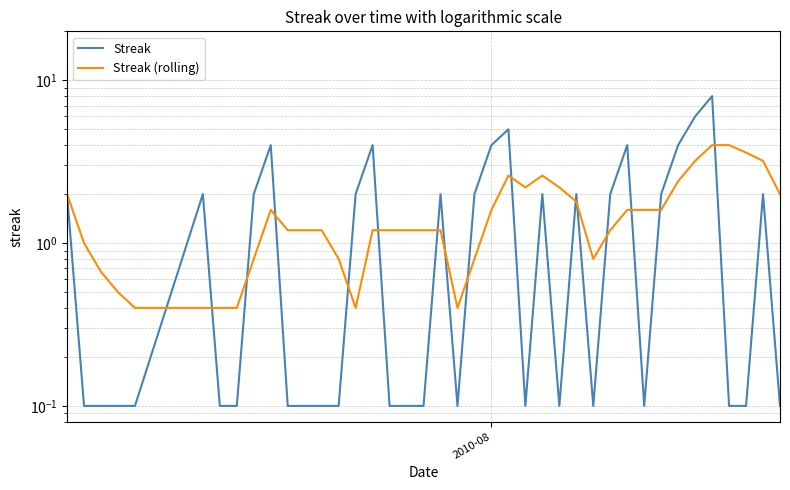

How many lines are shown in the chart?

2